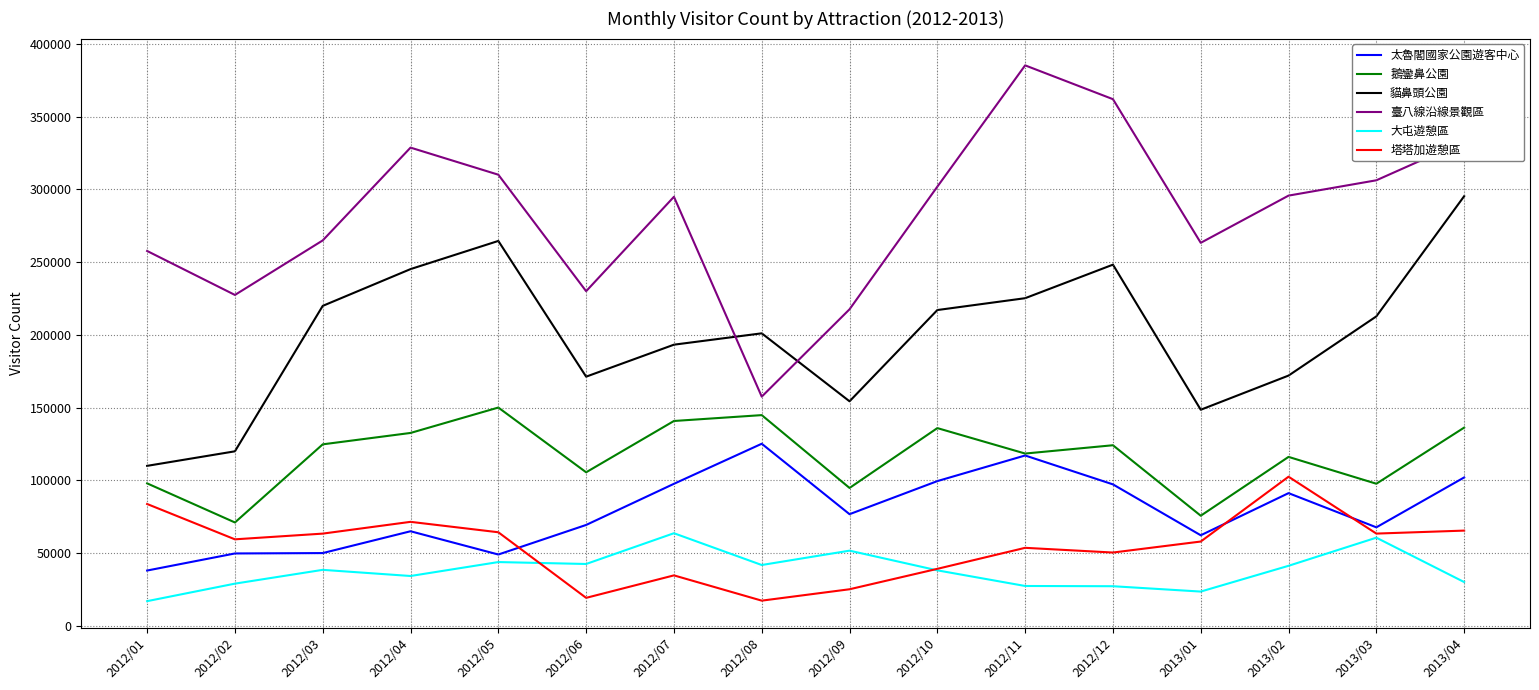

Does the chart have visible grid lines?

Yes